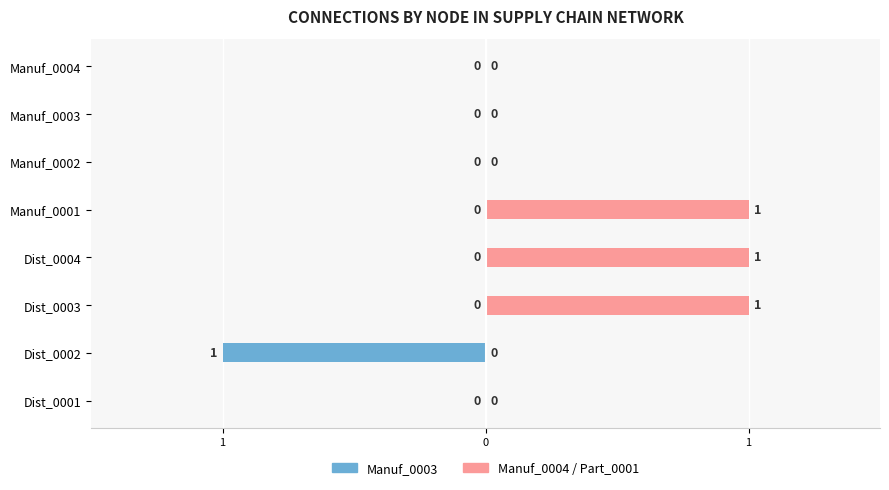

How many values in the Manuf_0004 / Part_0001 (right) series exceed 0?

3